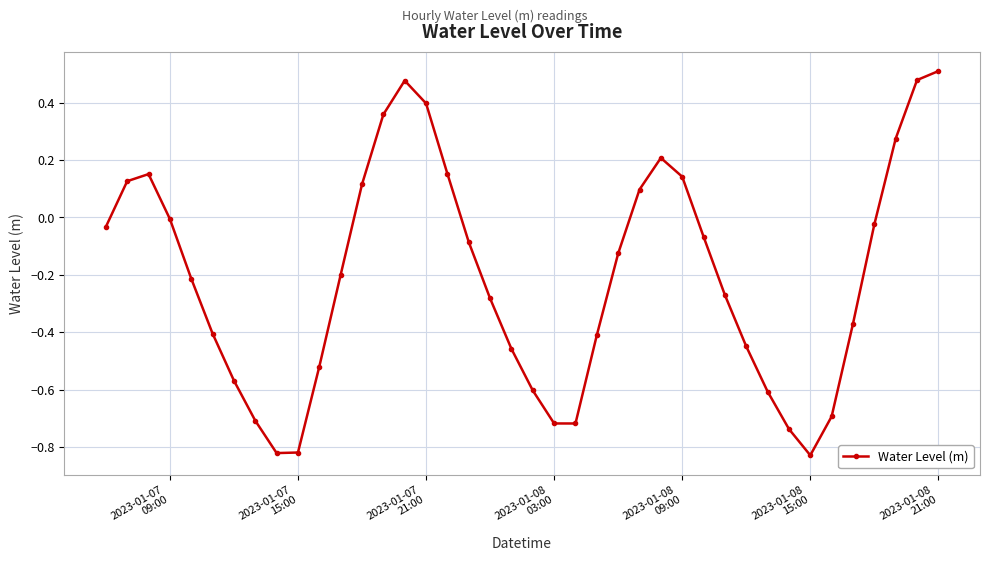

What is the average value?

-0.2